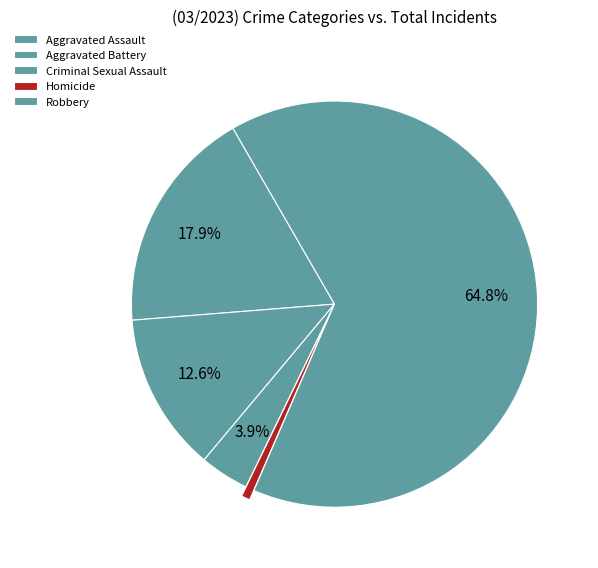

True or false: Homicide accounts for 10% of the total.

False